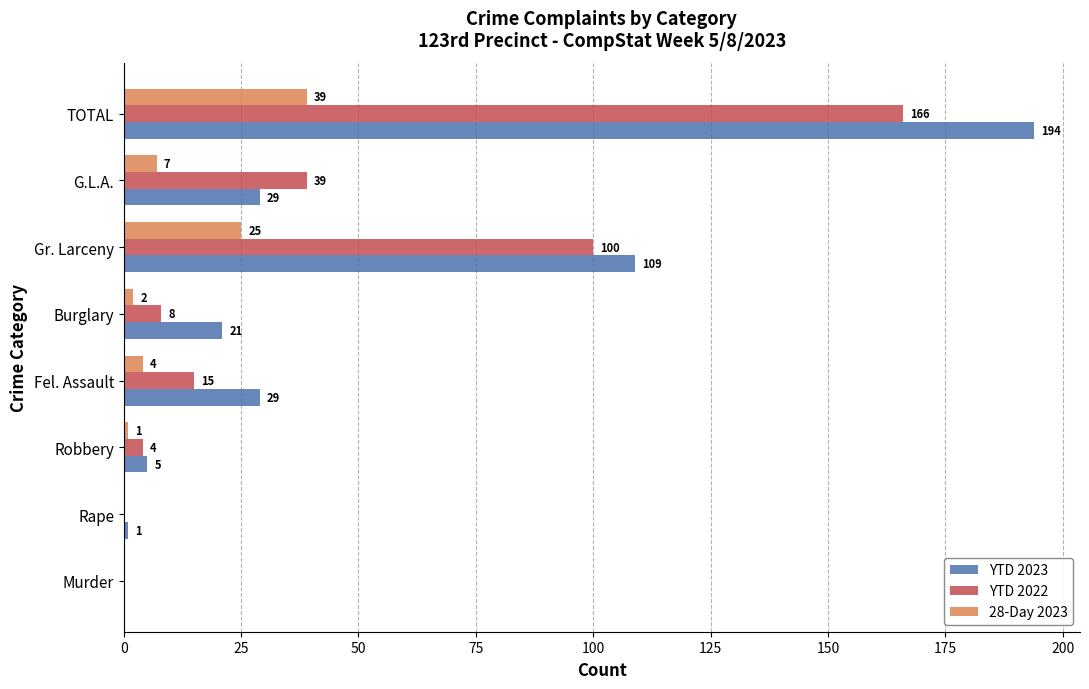

Is it true that YTD 2023 equals 75 at Gr. Larceny?

False